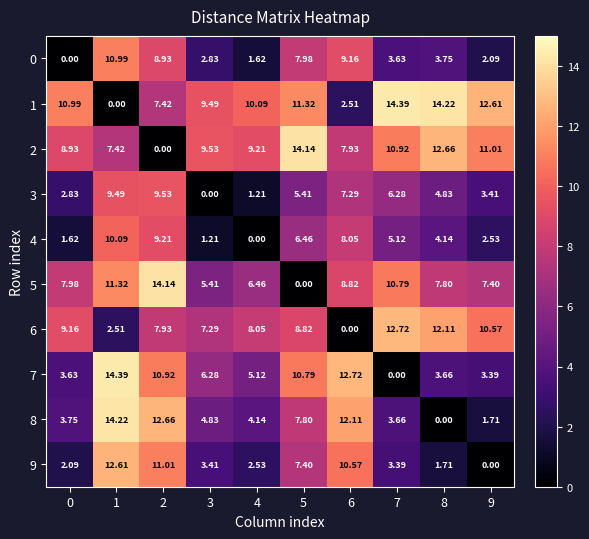

Reading left to right, list all the values displayed in this chart.

0: 0=0.0	1=11.0	2=8.9	3=2.8	4=1.6	5=8.0	6=9.2	7=3.6	8=3.8	9=2.1
1: 0=11.0	1=0.0	2=7.4	3=9.5	4=10.1	5=11.3	6=2.5	7=14.4	8=14.2	9=12.6
2: 0=8.9	1=7.4	2=0.0	3=9.5	4=9.2	5=14.1	6=7.9	7=10.9	8=12.7	9=11.0
3: 0=2.8	1=9.5	2=9.5	3=0.0	4=1.2	5=5.4	6=7.3	7=6.3	8=4.8	9=3.4
4: 0=1.6	1=10.1	2=9.2	3=1.2	4=0.0	5=6.5	6=8.1	7=5.1	8=4.1	9=2.5
5: 0=8.0	1=11.3	2=14.1	3=5.4	4=6.5	5=0.0	6=8.8	7=10.8	8=7.8	9=7.4
6: 0=9.2	1=2.5	2=7.9	3=7.3	4=8.1	5=8.8	6=0.0	7=12.7	8=12.1	9=10.6
7: 0=3.6	1=14.4	2=10.9	3=6.3	4=5.1	5=10.8	6=12.7	7=0.0	8=3.7	9=3.4
8: 0=3.8	1=14.2	2=12.7	3=4.8	4=4.1	5=7.8	6=12.1	7=3.7	8=0.0	9=1.7
9: 0=2.1	1=12.6	2=11.0	3=3.4	4=2.5	5=7.4	6=10.6	7=3.4	8=1.7	9=0.0